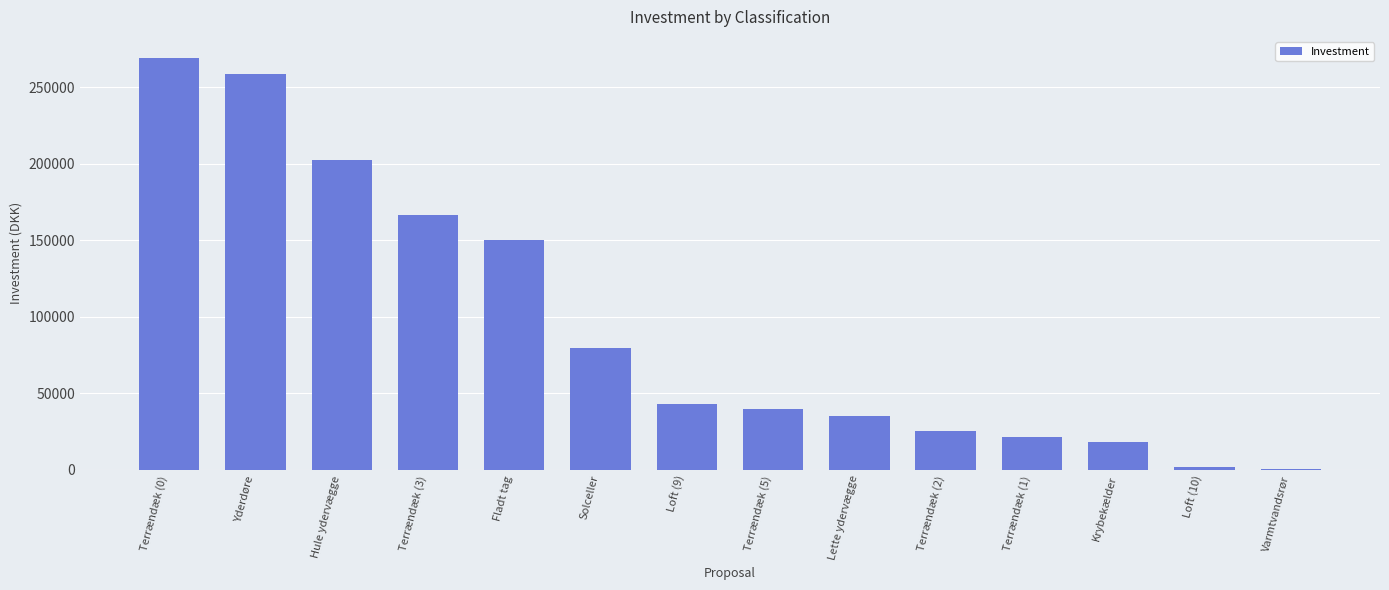

At which category does the chart reach its peak across all series?

Terrændæk (0)